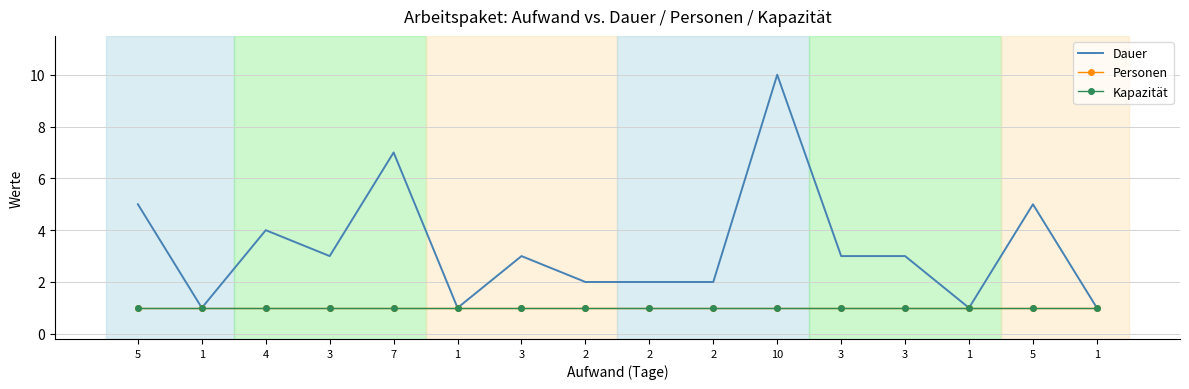

What are all the series names shown in the legend?

Dauer, Personen, Kapazität